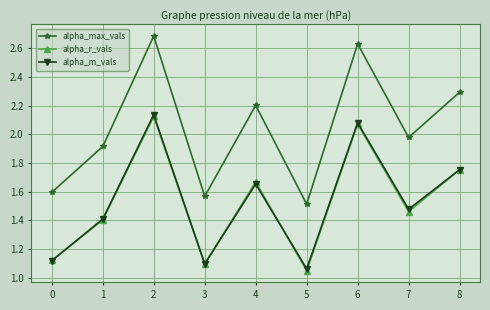

What is the difference between the second highest and minimum values in the alpha_m_vals series?

1.0